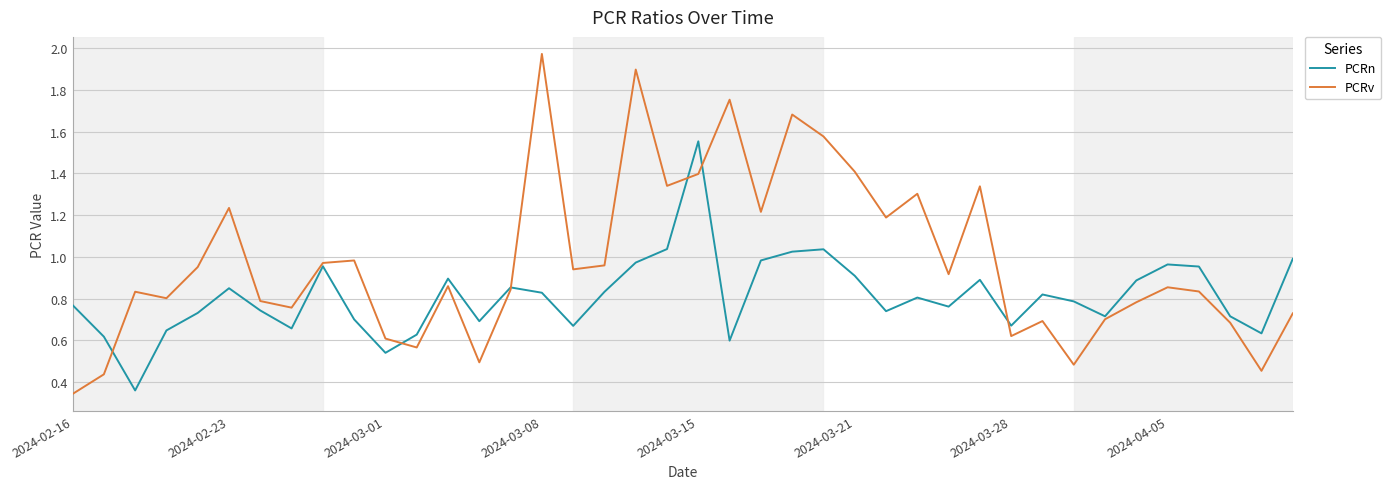

Rank the series by their maximum value, from lowest to highest.

PCRn, PCRv